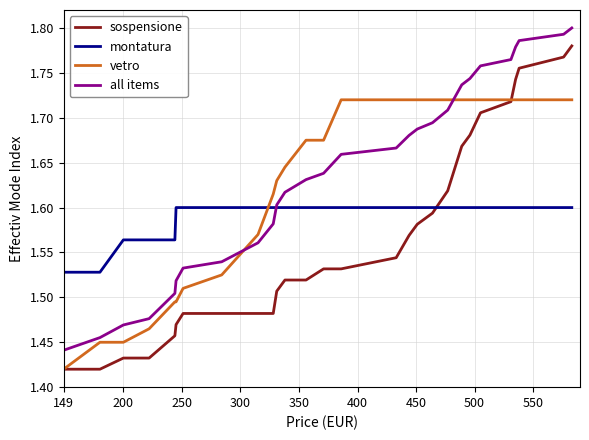

Rank the series by their maximum value, from highest to lowest.

all items, sospensione, vetro, montatura